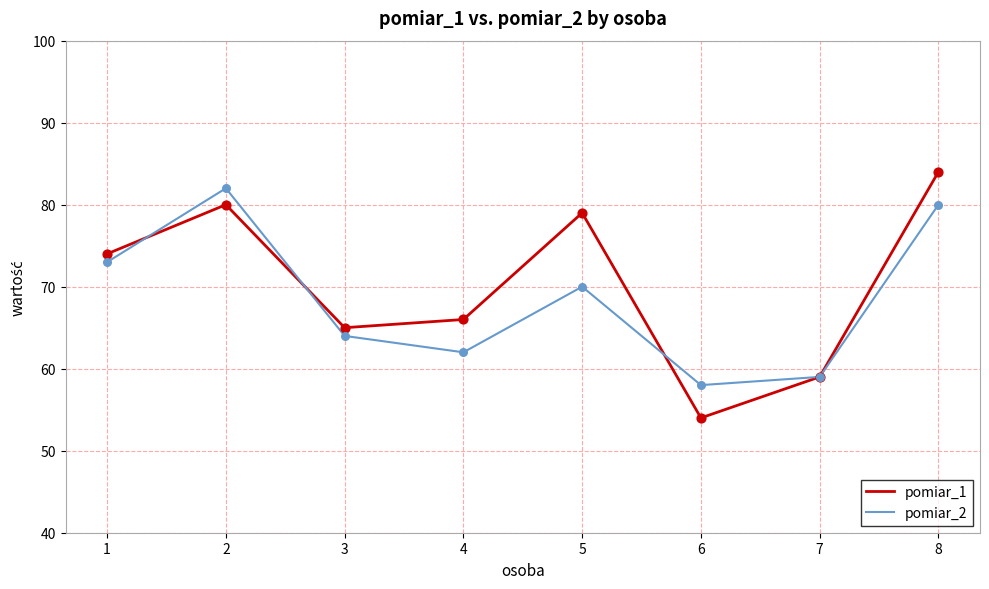

What is the total value across all series at 1?

147